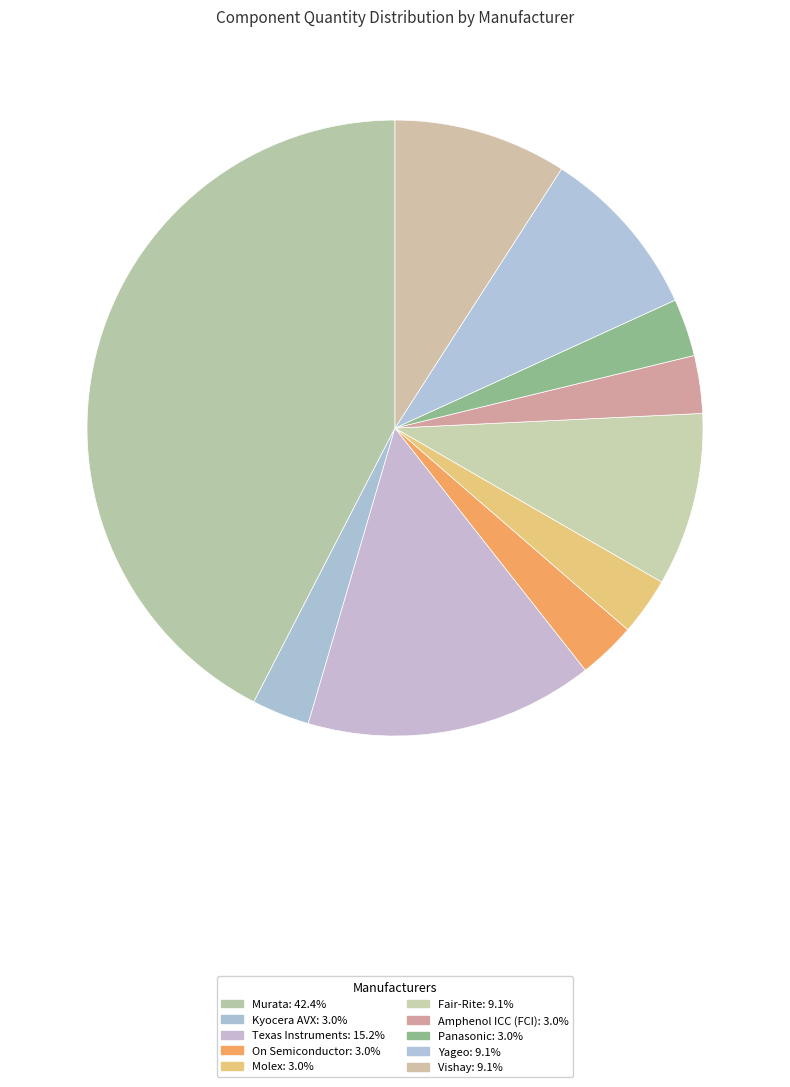

Which slice is the largest?

Murata